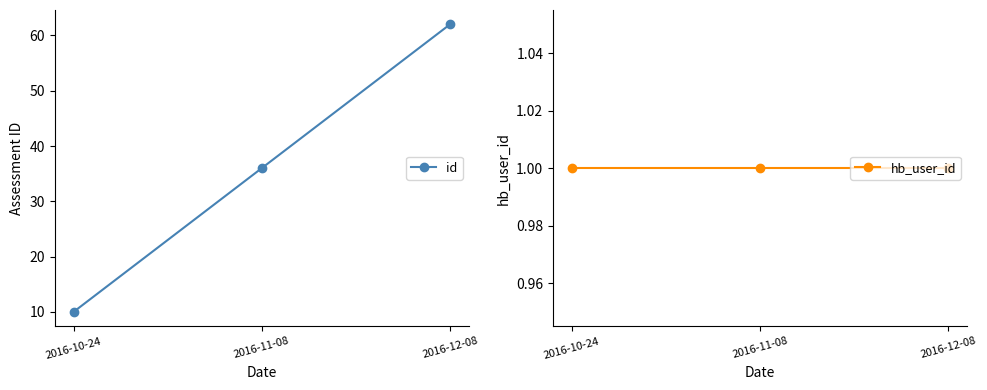

What is the difference between the maximum and minimum values in the id series?

52